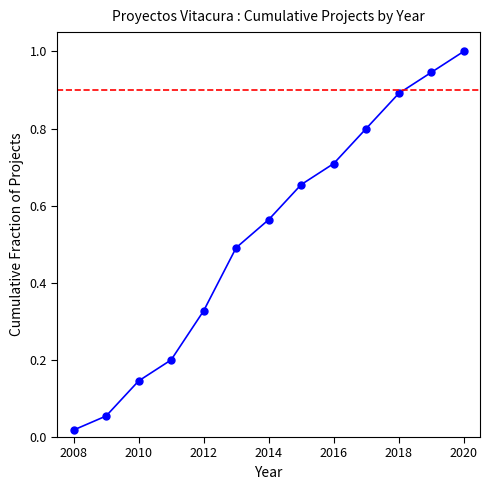

What is the value of the 6th point from the left?

0.5